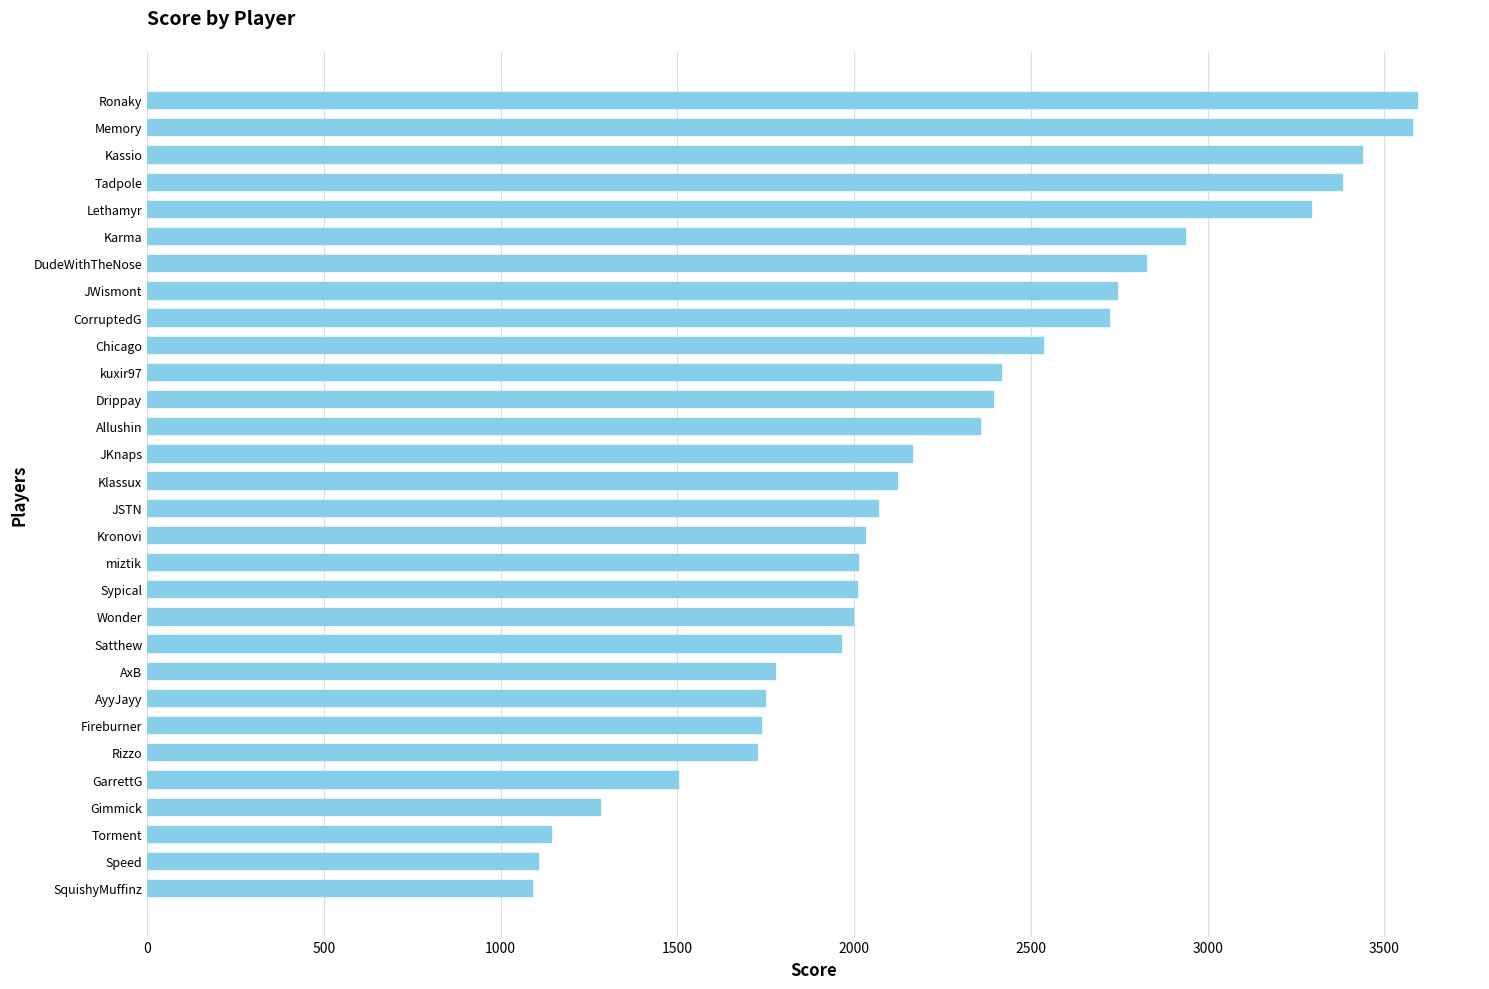

Is it true that the value at Lethamyr is 2055?

False